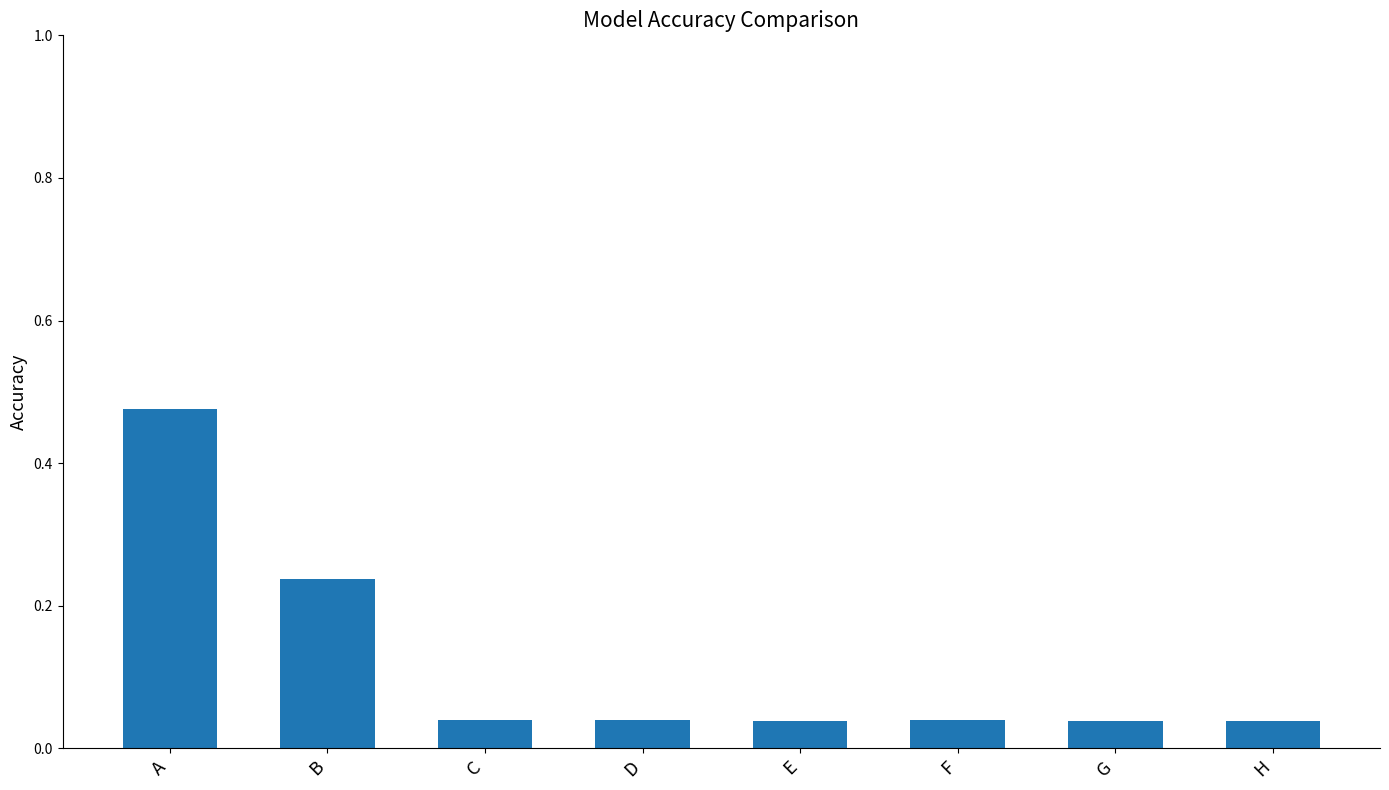

The chart shows a value of 0.1 at G. True or false?

False